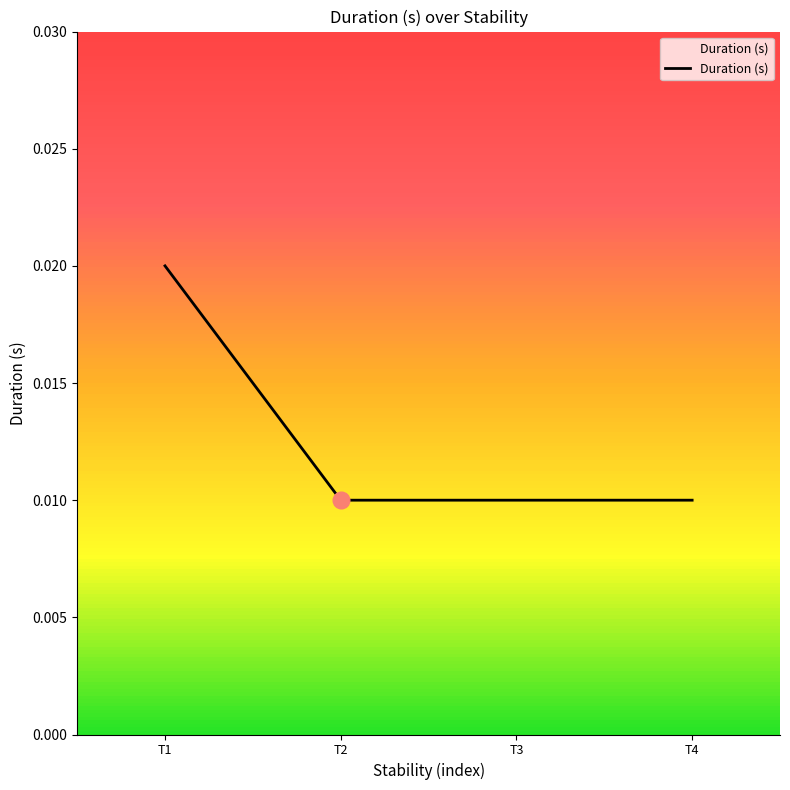

Does the chart have visible grid lines?

No